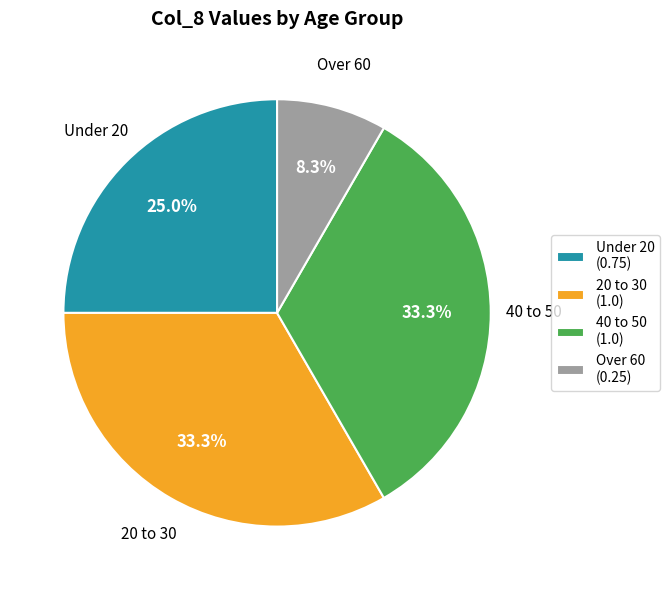

Does 40 to 50 account for over 50% of the chart?

No